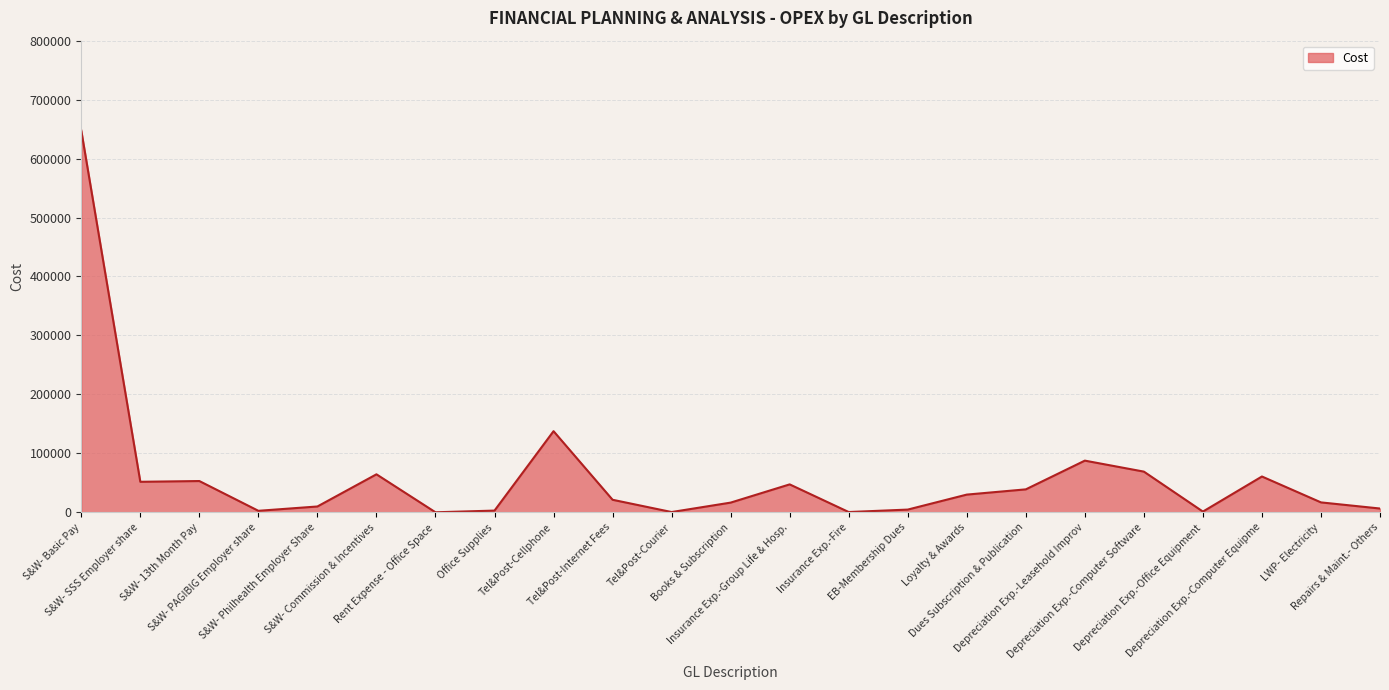

What is the difference between the second highest and second lowest values?

137182.5